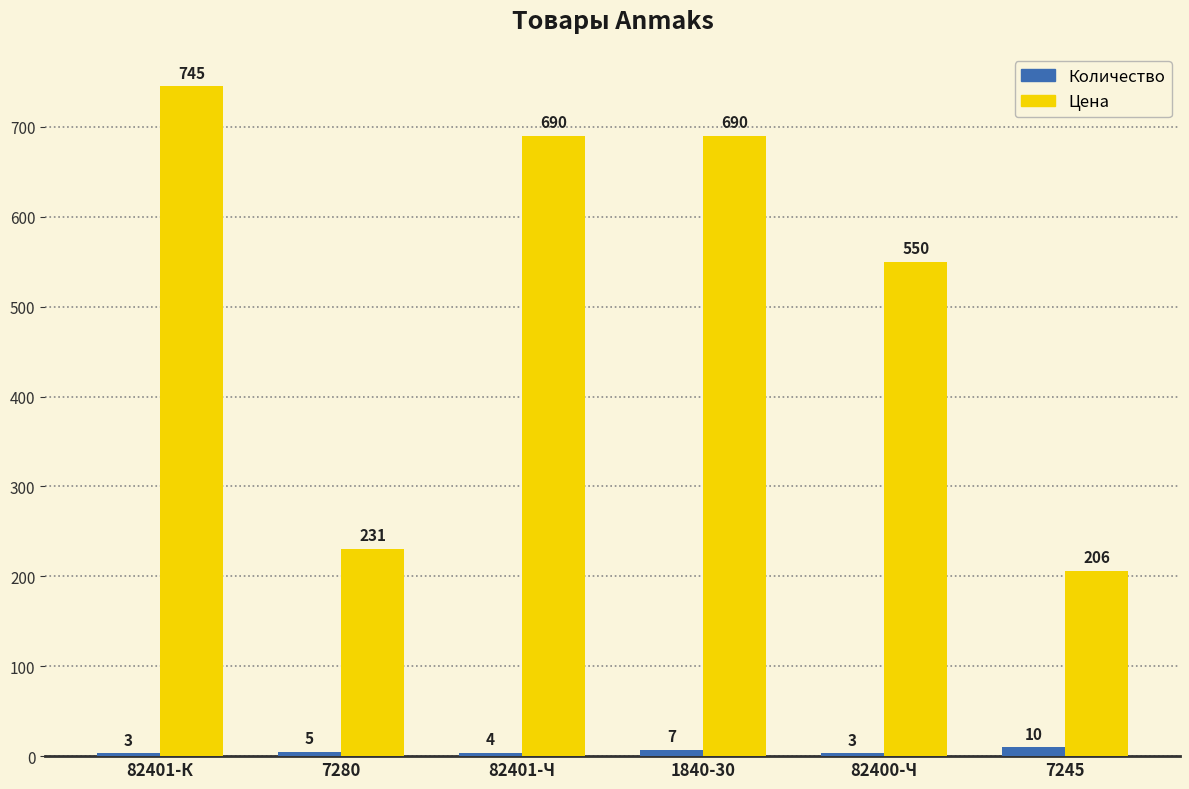

The Количество series shows 7 at 1840-30. True or false?

True